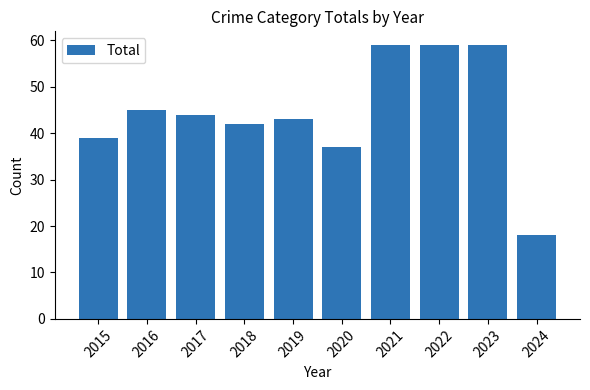

What is the difference between the second highest and minimum values?

41